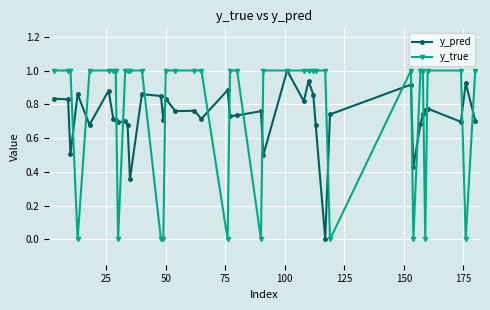

Which series has the widest spread of values?

y_true